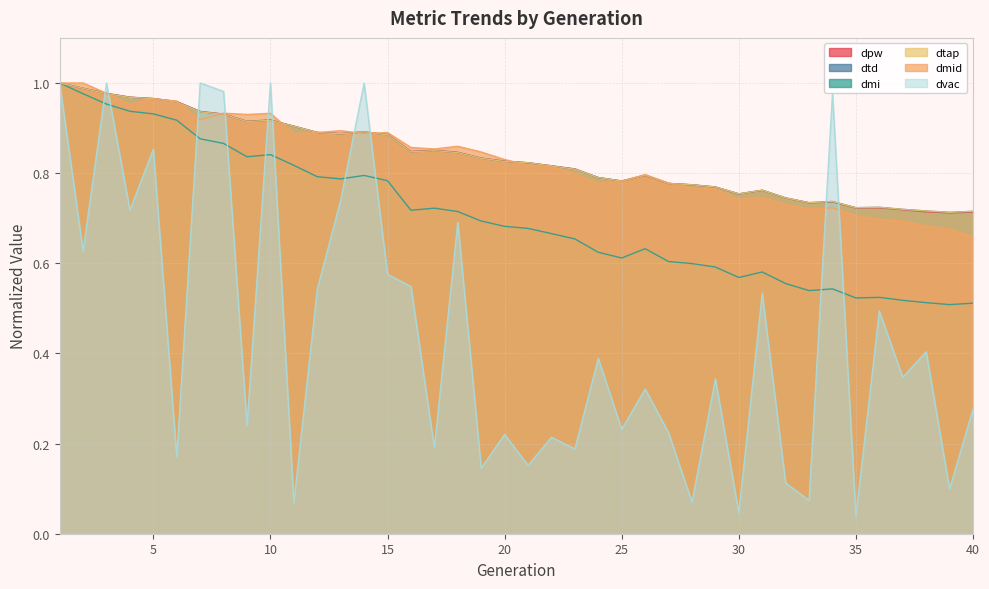

Reading left to right, extract all data points from this chart.

dpw: 1.0	1.0	1.0	1.0	1.0	1.0	0.9	0.9	0.9	0.9	0.9	0.9	0.9	0.9	0.9	0.8	0.9	0.8	0.8	0.8	0.8	0.8	0.8	0.8	0.8	0.8	0.8	0.8	0.8	0.8	0.8	0.7	0.7	0.7	0.7	0.7	0.7	0.7	0.7	0.7
dtd: 1.0	1.0	1.0	1.0	1.0	1.0	0.9	0.9	0.9	0.9	0.9	0.9	0.9	0.9	0.9	0.8	0.8	0.8	0.8	0.8	0.8	0.8	0.8	0.8	0.8	0.8	0.8	0.8	0.8	0.8	0.8	0.7	0.7	0.7	0.7	0.7	0.7	0.7	0.7	0.7
dmi: 1.0	1.0	1.0	0.9	0.9	0.9	0.9	0.9	0.8	0.8	0.8	0.8	0.8	0.8	0.8	0.7	0.7	0.7	0.7	0.7	0.7	0.7	0.7	0.6	0.6	0.6	0.6	0.6	0.6	0.6	0.6	0.6	0.5	0.5	0.5	0.5	0.5	0.5	0.5	0.5
dtap: 1.0	1.0	1.0	1.0	1.0	1.0	0.9	0.9	0.9	0.9	0.9	0.9	0.9	0.9	0.9	0.8	0.8	0.8	0.8	0.8	0.8	0.8	0.8	0.8	0.8	0.8	0.8	0.8	0.8	0.8	0.8	0.7	0.7	0.7	0.7	0.7	0.7	0.7	0.7	0.7
dmid: 1.0	1.0	1.0	1.0	1.0	1.0	0.9	0.9	0.9	0.9	0.9	0.9	0.9	0.9	0.9	0.9	0.9	0.9	0.8	0.8	0.8	0.8	0.8	0.8	0.8	0.8	0.8	0.8	0.8	0.7	0.7	0.7	0.7	0.7	0.7	0.7	0.7	0.7	0.7	0.7
dvac: 1.0	0.6	1.0	0.7	0.9	0.2	1.0	1.0	0.2	1.0	0.1	0.5	0.7	1.0	0.6	0.5	0.2	0.7	0.1	0.2	0.2	0.2	0.2	0.4	0.2	0.3	0.2	0.1	0.3	0.0	0.5	0.1	0.1	1.0	0.0	0.5	0.3	0.4	0.1	0.3